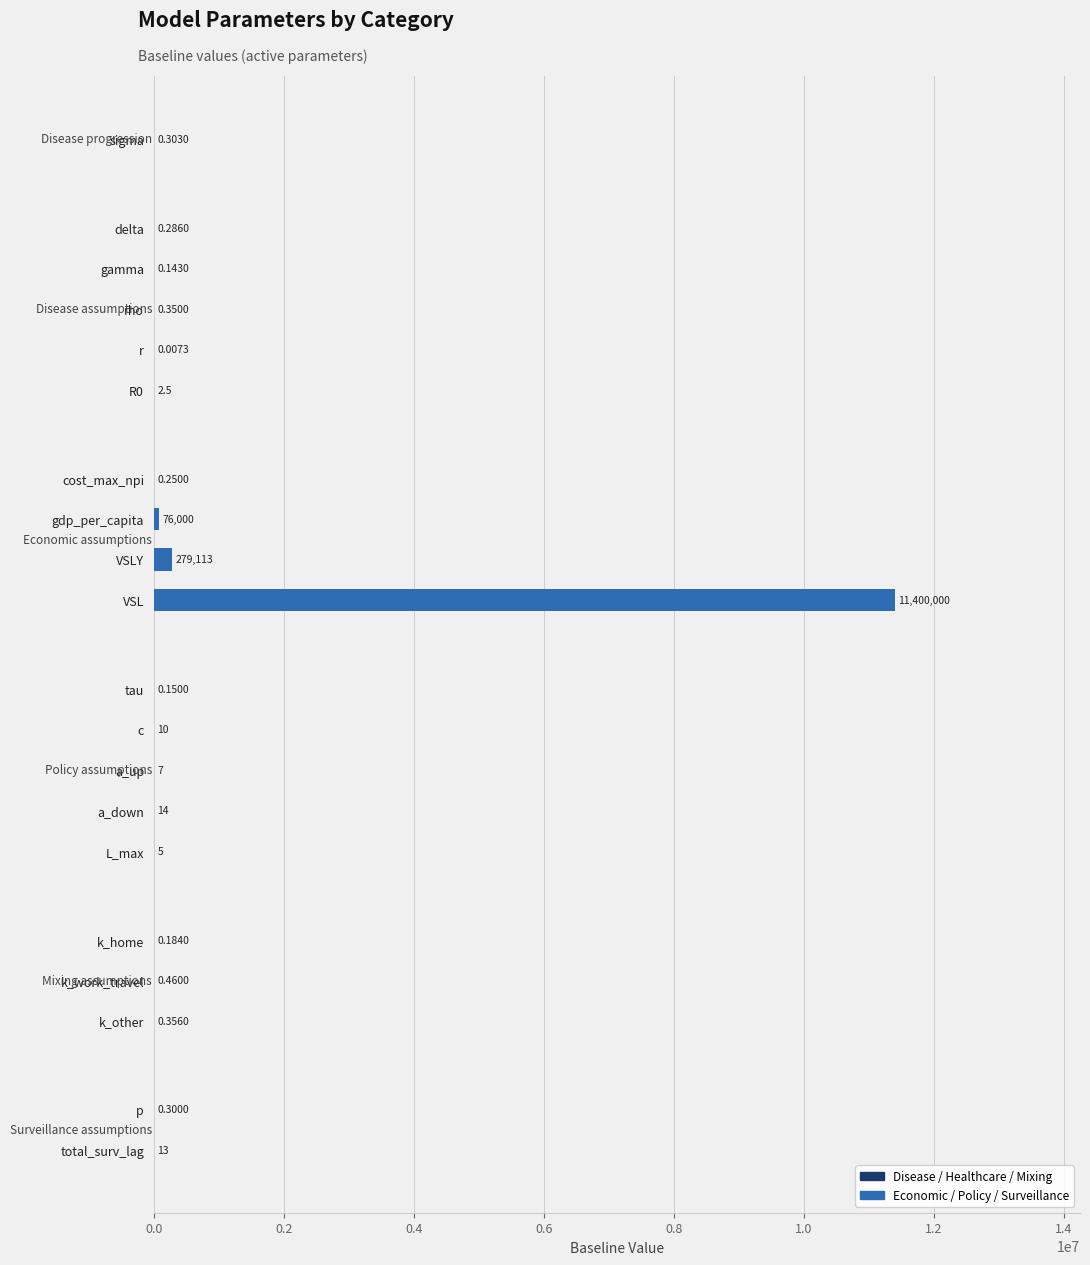

What is the greatest value displayed?

11400000.0